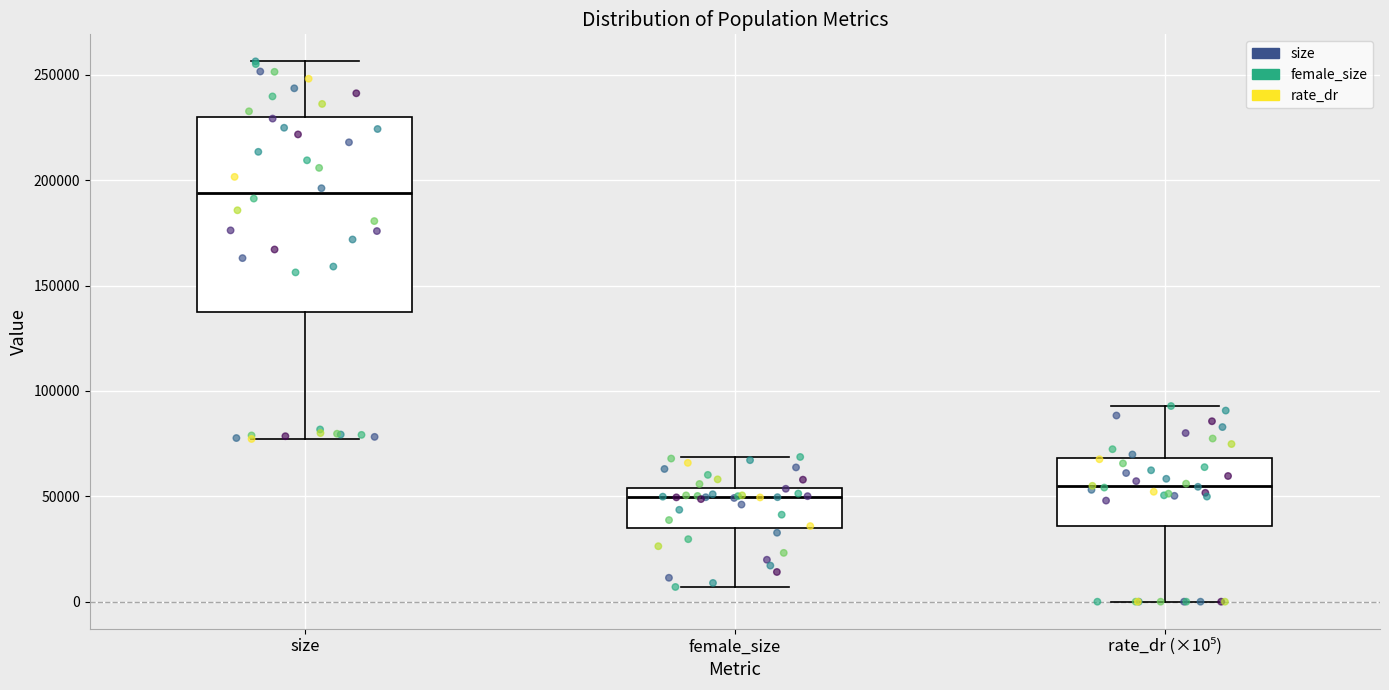

Reading left to right, read every box against the y-axis: the position of its median line, the range the box covers, and the ends of its whiskers. The values are not printed on the chart, so give them approximately, as read against the axis.

size: median 195000, box 140000 to 230000, whiskers 75000 to 255000
female_size: median 50000, box 35000 to 55000, whiskers 5000 to 70000
rate_dr (×10⁵): median 55000, box 35000 to 70000, whiskers 0 to 95000